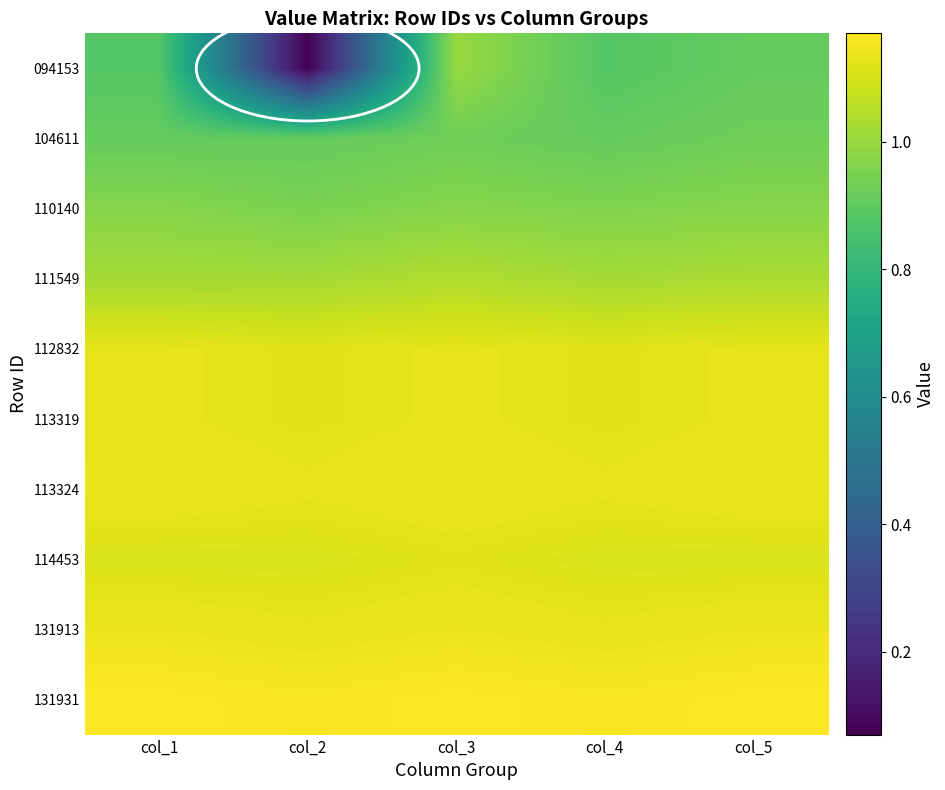

Reading left to right, transcribe all the data shown in this chart.

094153: col_1=0.9	col_2=0.1	col_3=1.0	col_4=0.9	col_5=0.9
104611: col_1=0.9	col_2=0.9	col_3=0.9	col_4=0.9	col_5=0.9
110140: col_1=1.0	col_2=0.9	col_3=1.0	col_4=1.0	col_5=1.0
111549: col_1=1.0	col_2=1.0	col_3=1.0	col_4=1.0	col_5=1.0
112832: col_1=1.1	col_2=1.1	col_3=1.1	col_4=1.1	col_5=1.1
113319: col_1=1.1	col_2=1.1	col_3=1.1	col_4=1.1	col_5=1.1
113324: col_1=1.1	col_2=1.1	col_3=1.1	col_4=1.1	col_5=1.1
114453: col_1=1.1	col_2=1.1	col_3=1.1	col_4=1.1	col_5=1.1
131913: col_1=1.1	col_2=1.1	col_3=1.1	col_4=1.1	col_5=1.1
131931: col_1=1.2	col_2=1.2	col_3=1.2	col_4=1.2	col_5=1.2